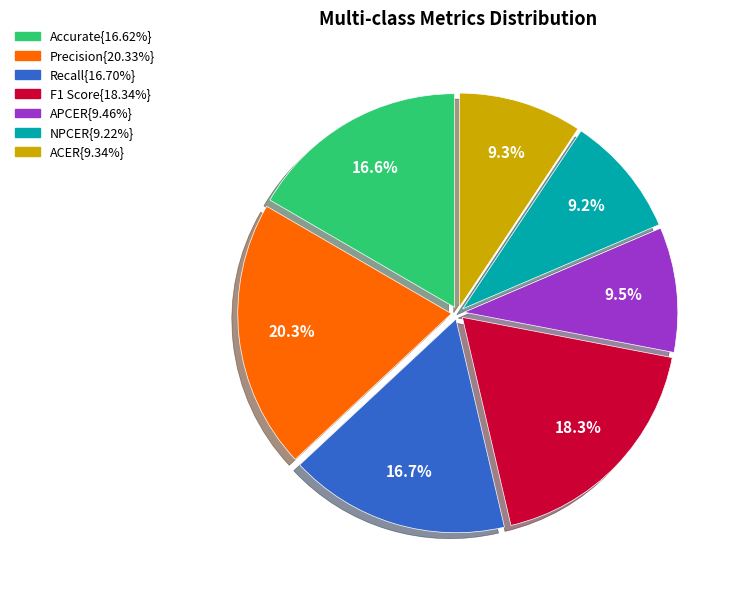

How many slices are in this pie chart?

7